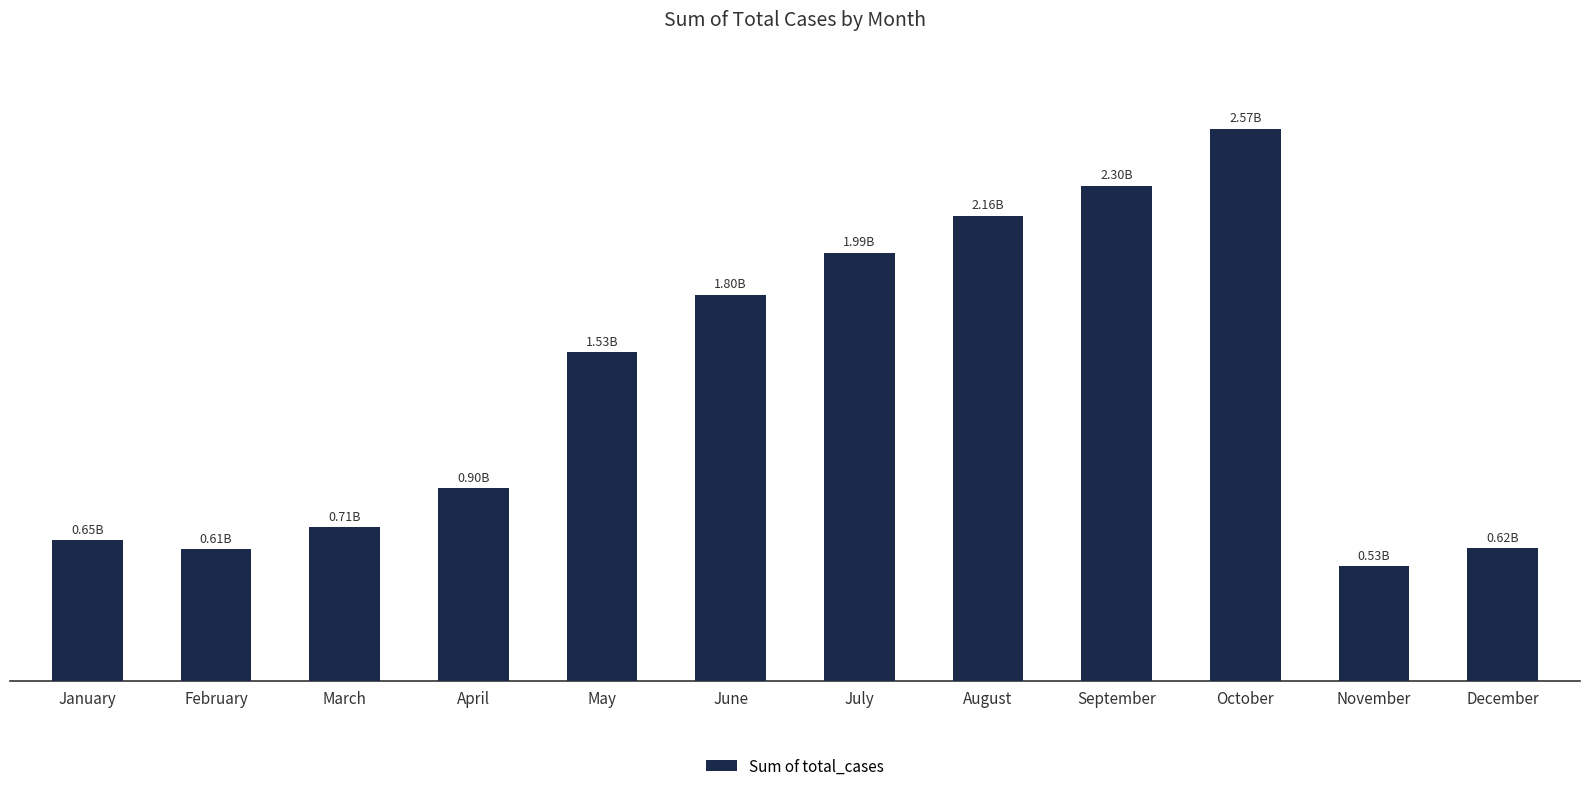

Does the chart contain any negative values?

No